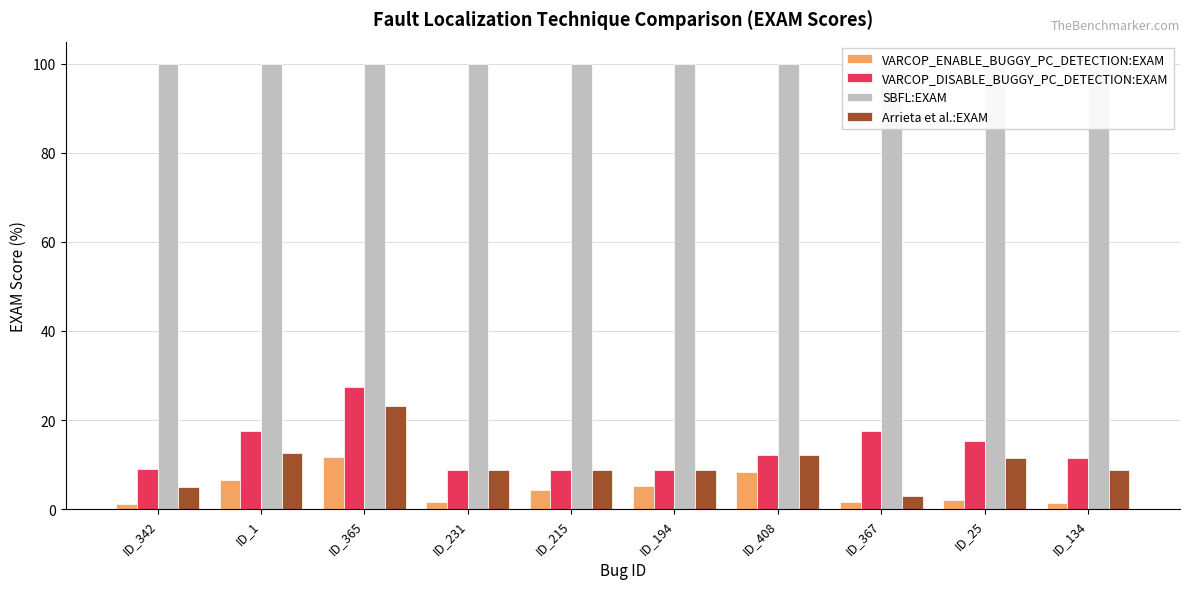

What is the sum of all VARCOP_DISABLE_BUGGY_PC_DETECTION:EXAM values?

136.6